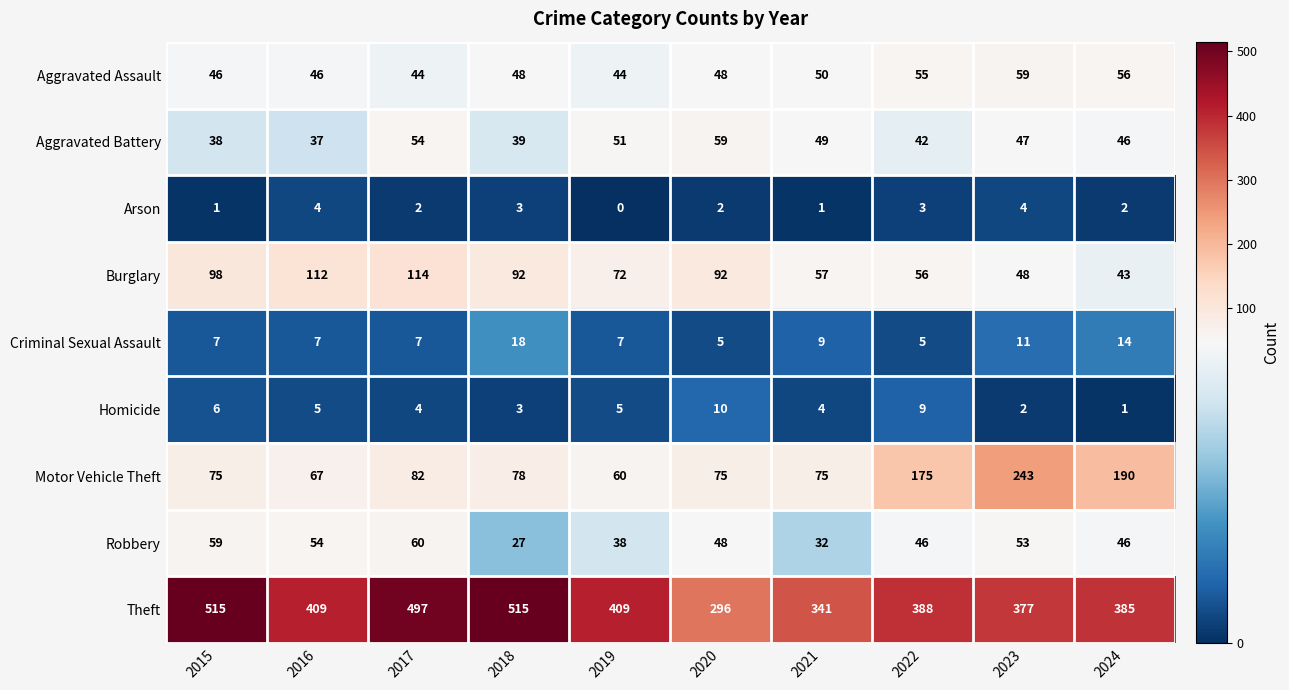

Is it true that Robbery equals 33 at 2023?

False